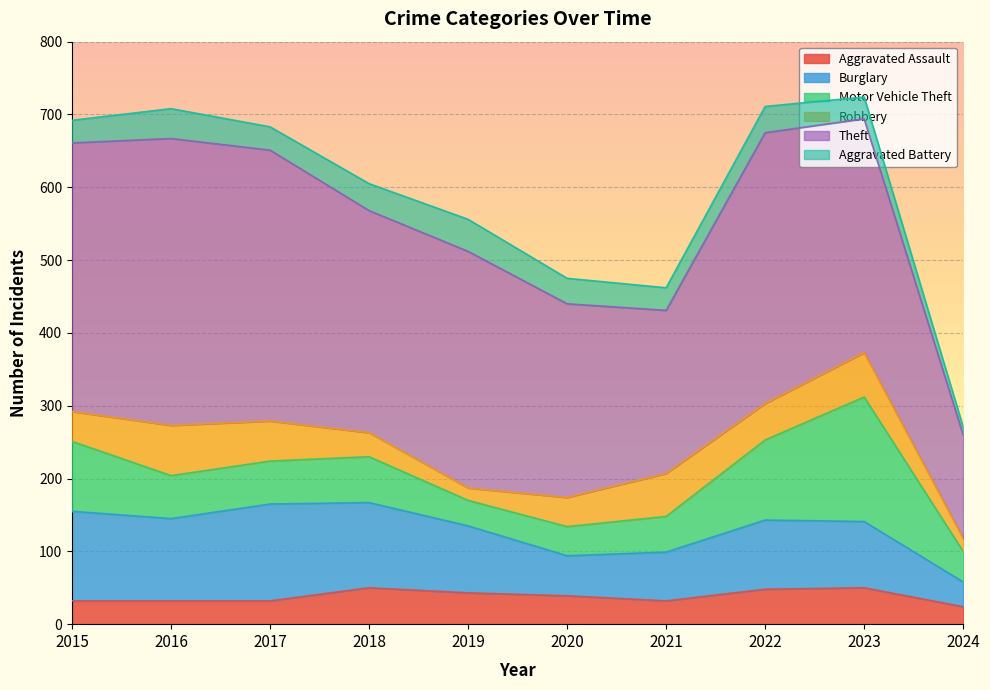

Where does the Aggravated Assault series first go above 39?

2018